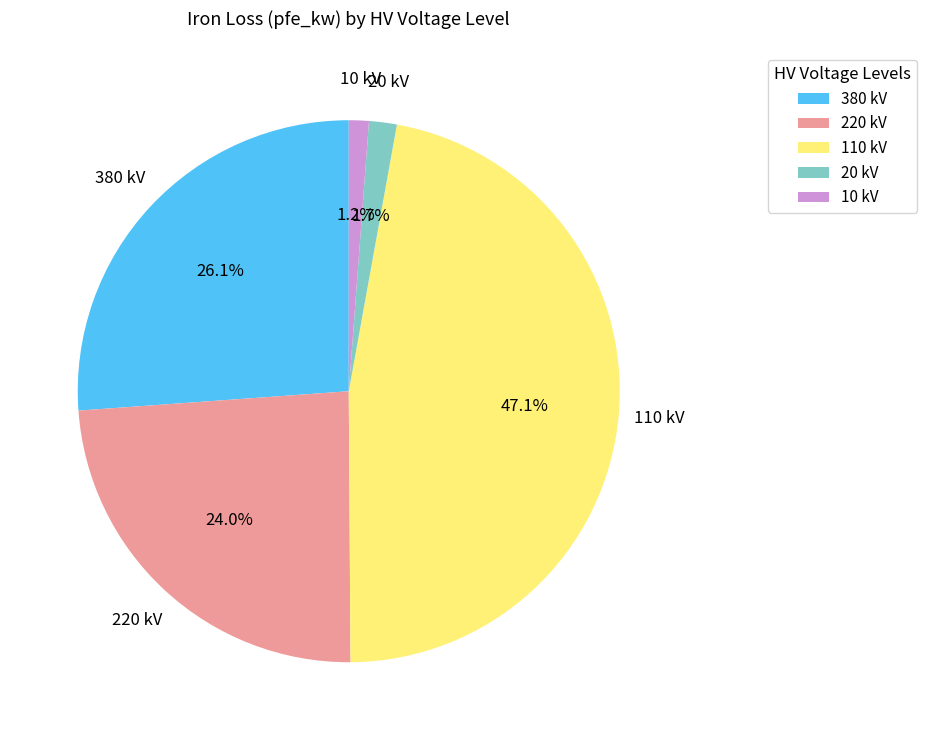

Is there a majority slice in this chart?

No